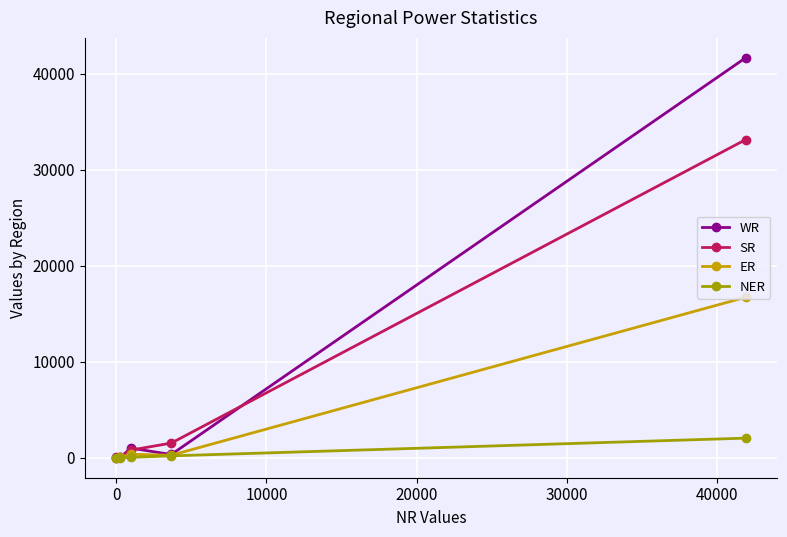

List the series in order of their overall mean, highest first.

WR, SR, ER, NER